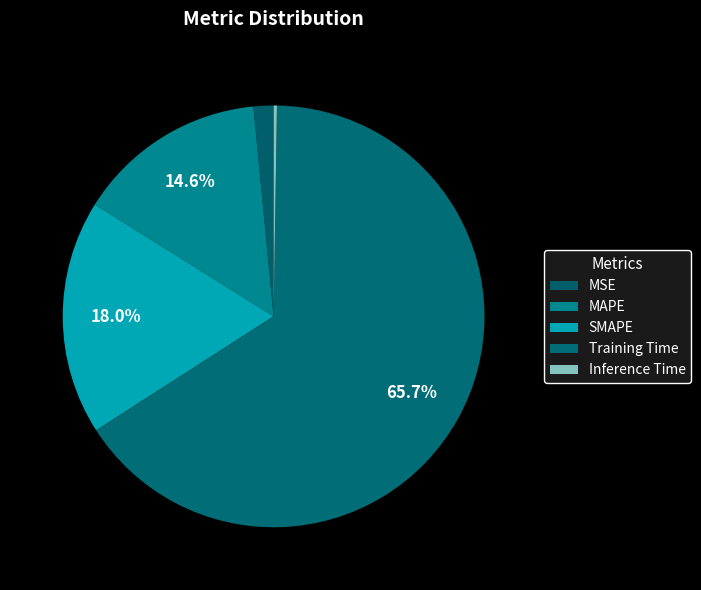

How many slices are in this pie chart?

5